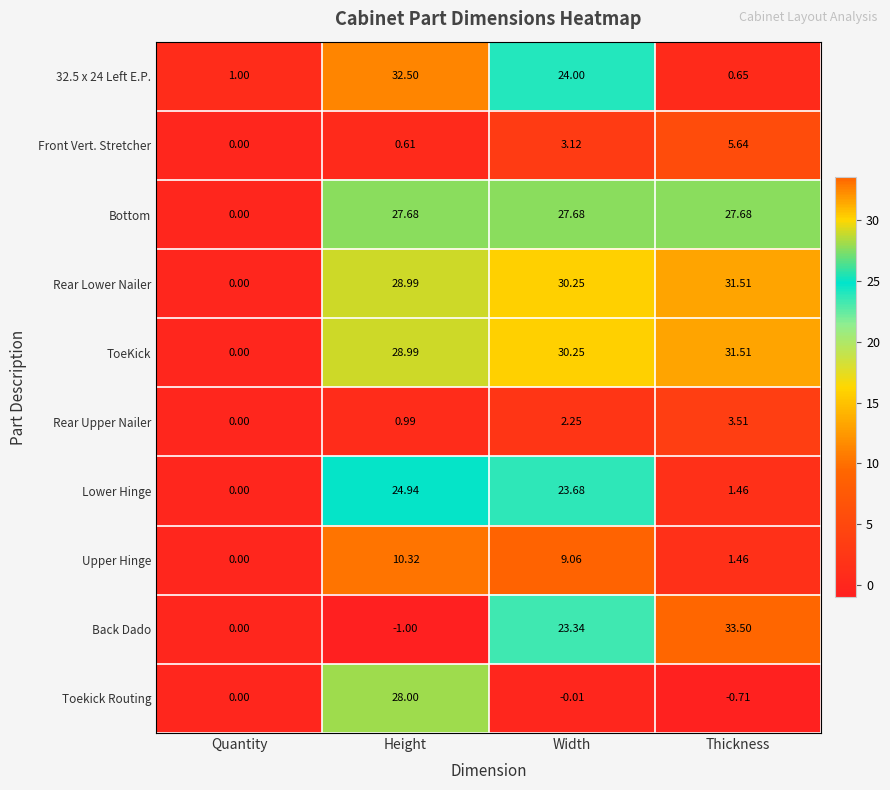

List the labels in order of ToeKick value, largest first.

Thickness, Width, Height, Quantity